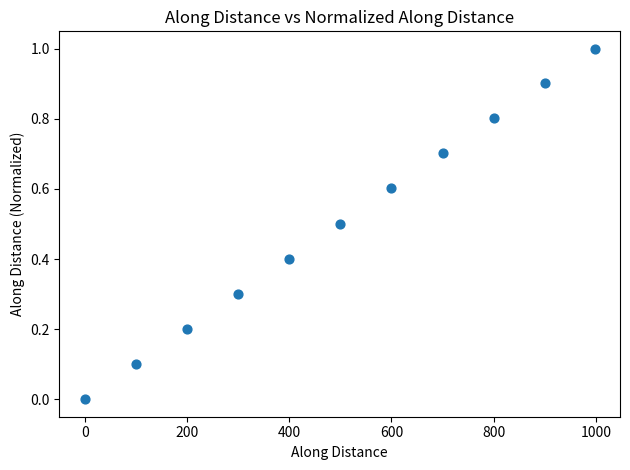

What is the range of X values (max minus min)?

997.3